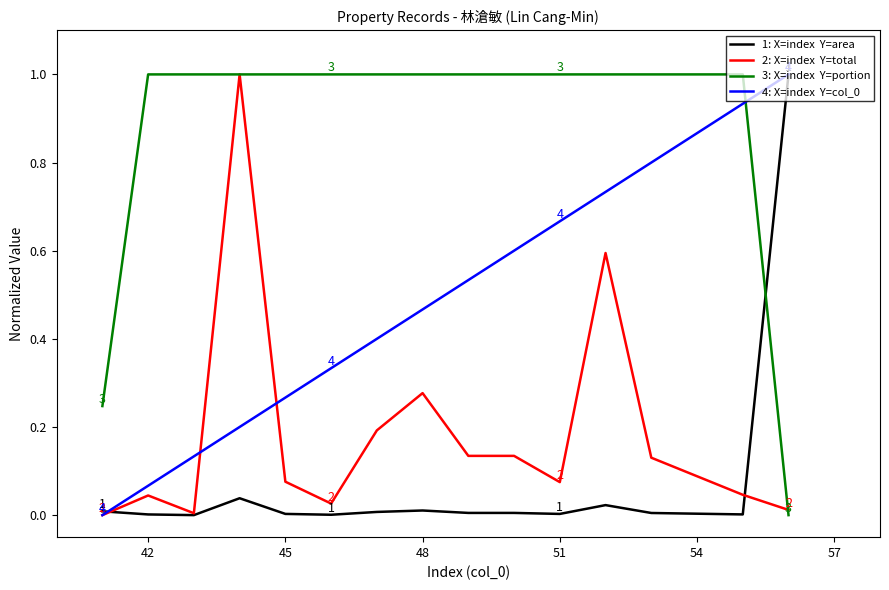

What is the greatest value displayed?

1.0